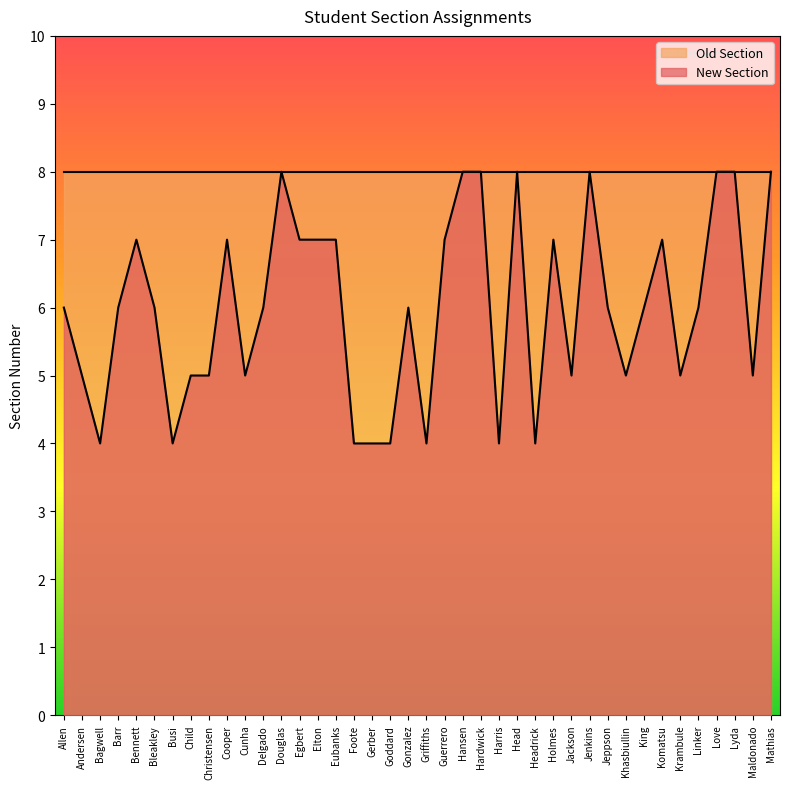

Reading right to left, extract all data points from this chart.

8	5	8	8	6	5	7	6	5	6	8	5	7	4	8	4	8	8	7	4	6	4	4	4	7	7	7	8	6	5	7	5	5	4	6	7	6	4	5	6